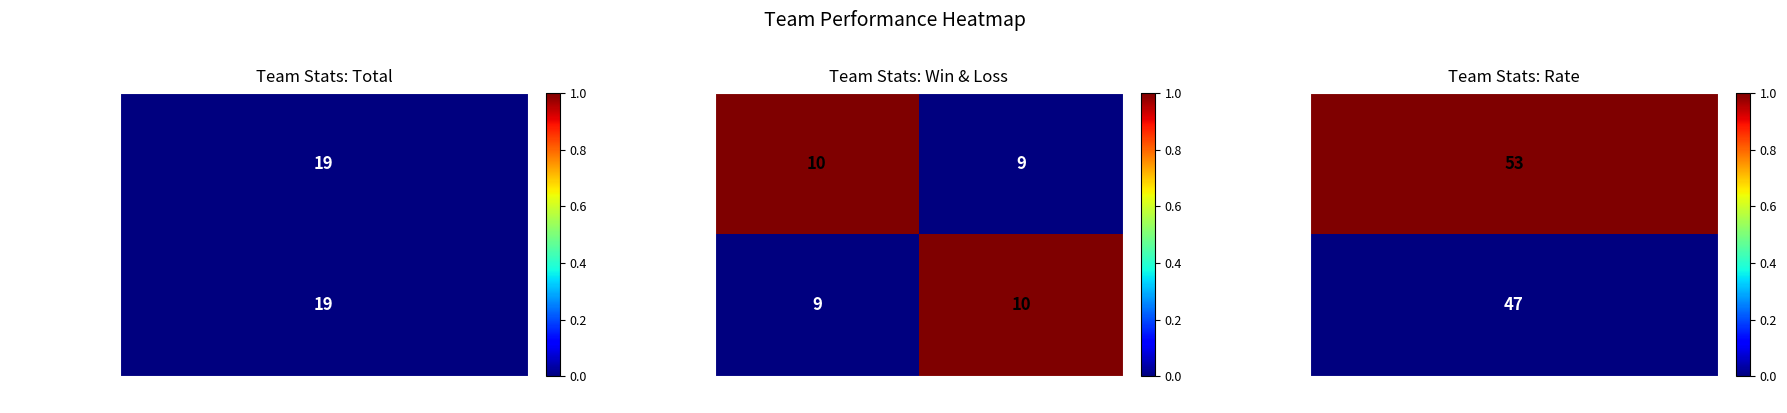

What is the sum of the team_Xopppp values at Win and Loss?

19